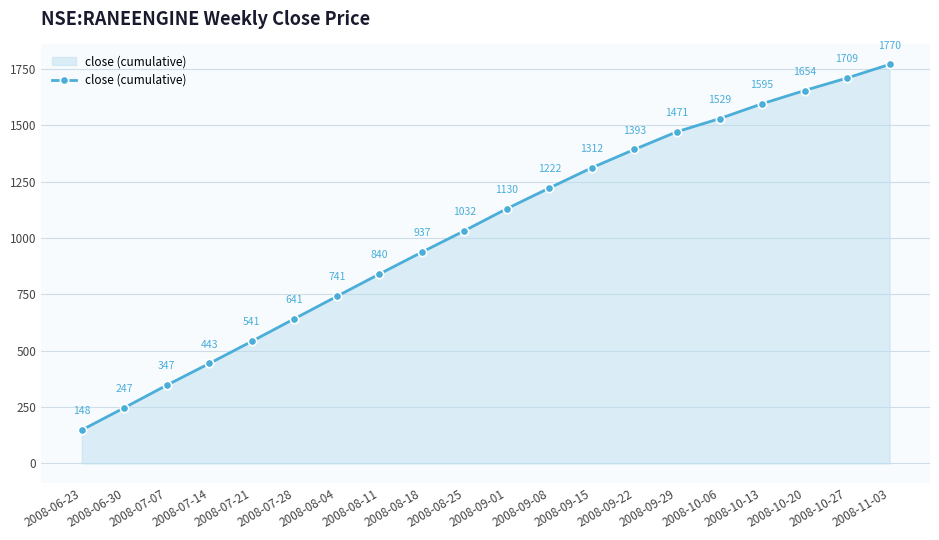

Is it true that the value at 2008-07-07 is 346.8?

True